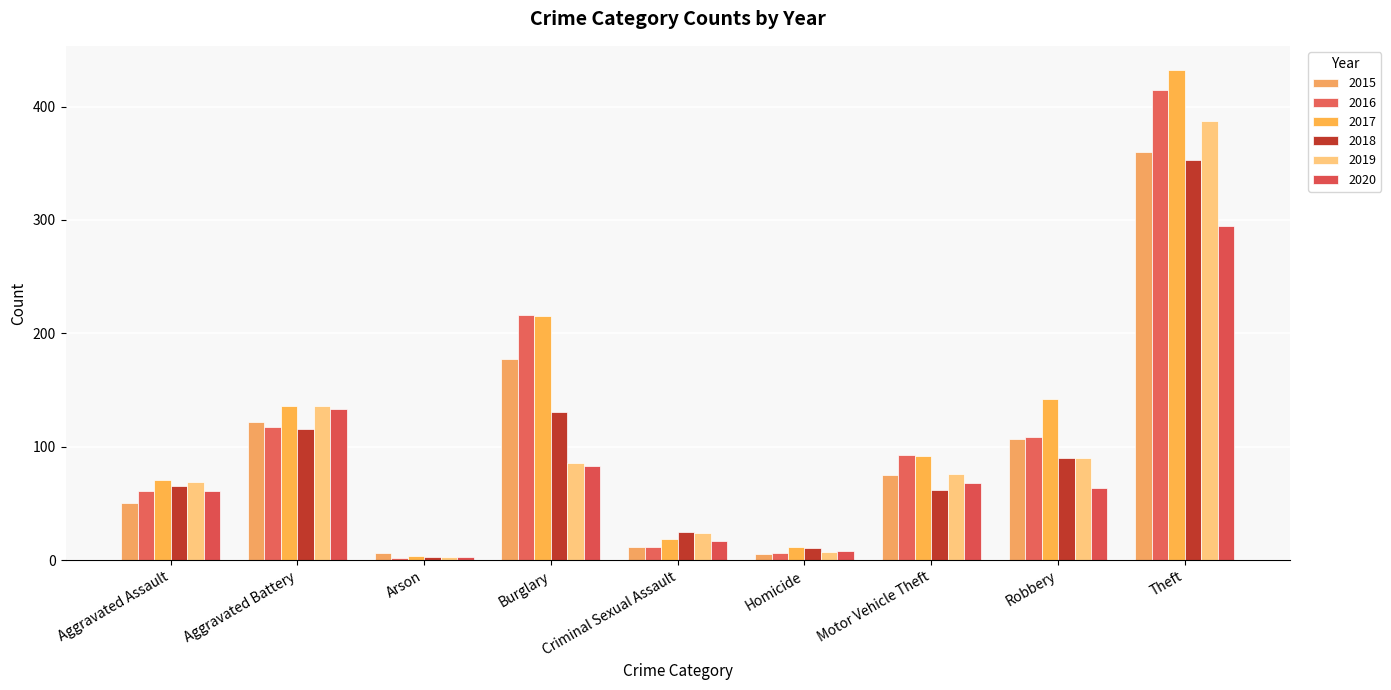

How many series are shown in this chart?

6